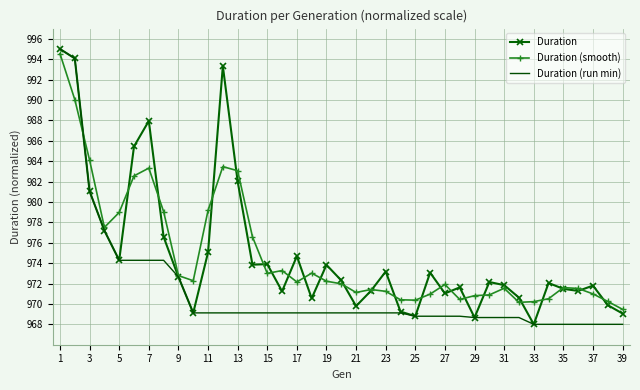

What is the lowest value of the Duration (smooth) series?

969.5